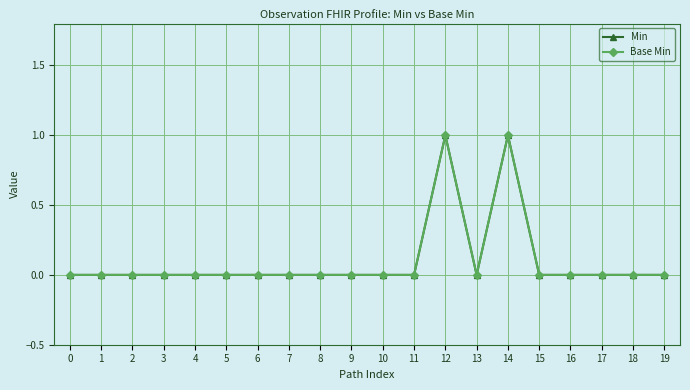

True or false: Min has a value of 0 at 5.

True